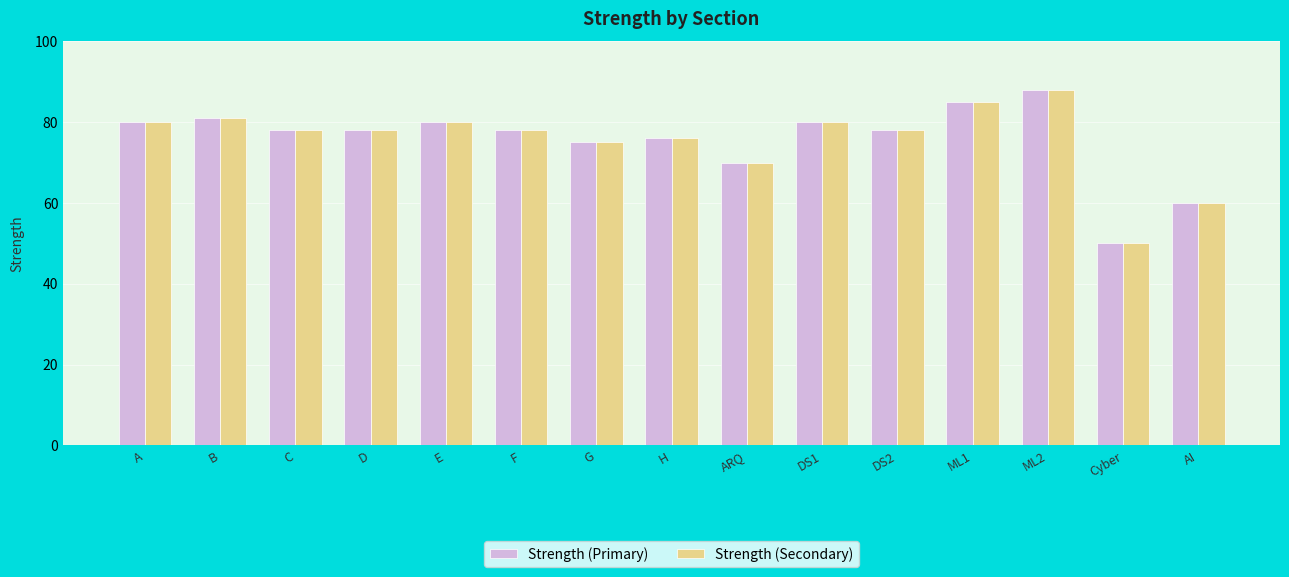

Where is Strength (Secondary) nearest to the value 69?

ARQ